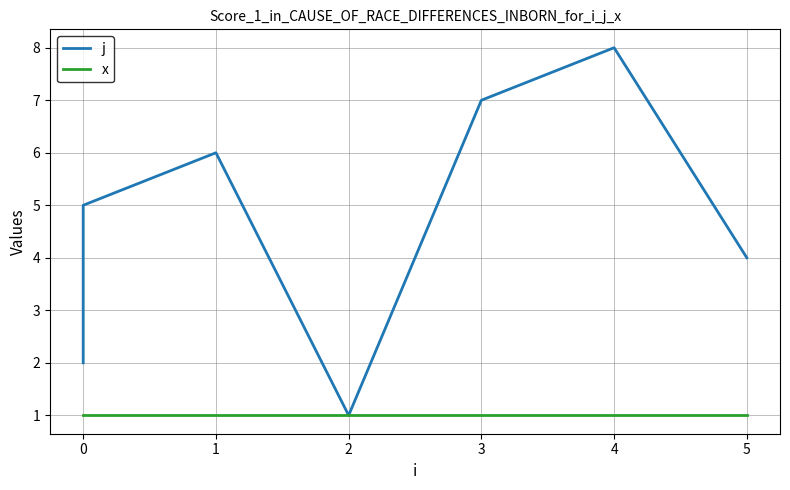

True or false: x has a value of 1 at 1.

True